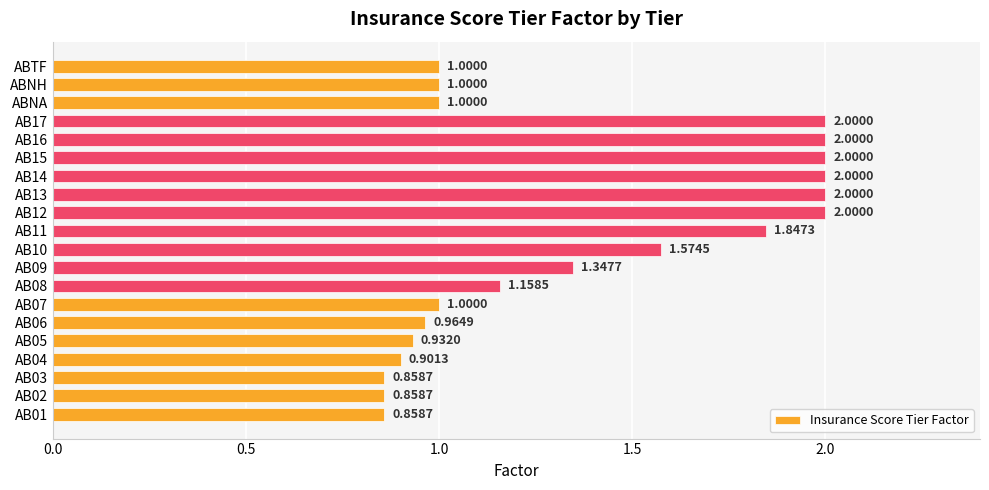

Which has a higher value, AB12 or AB08?

AB12